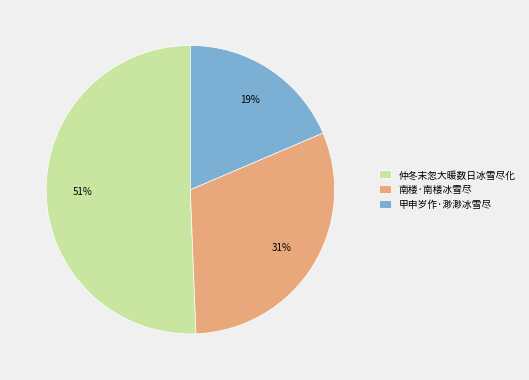

What is the majority slice?

仲冬末忽大暖数日冰雪尽化